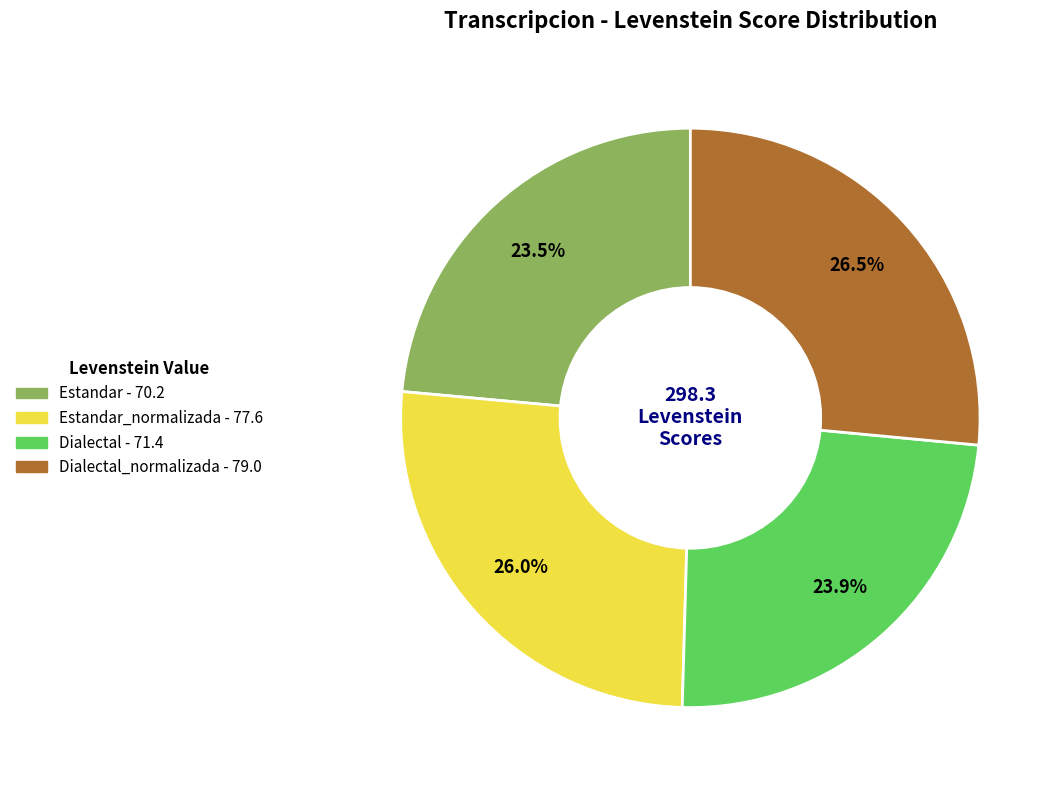

Is there any slice that represents more than half of the pie?

No